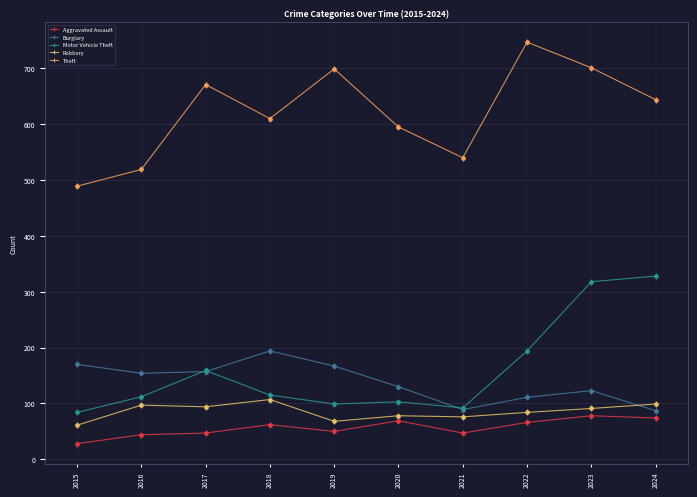

What are all the series names shown in the legend?

Aggravated Assault, Burglary, Motor Vehicle Theft, Robbery, Theft